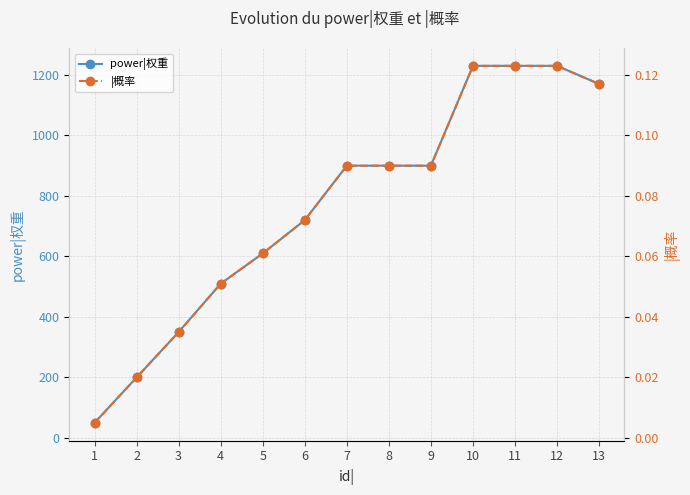

True or false: power|权重 and |概率 cross at least once.

False